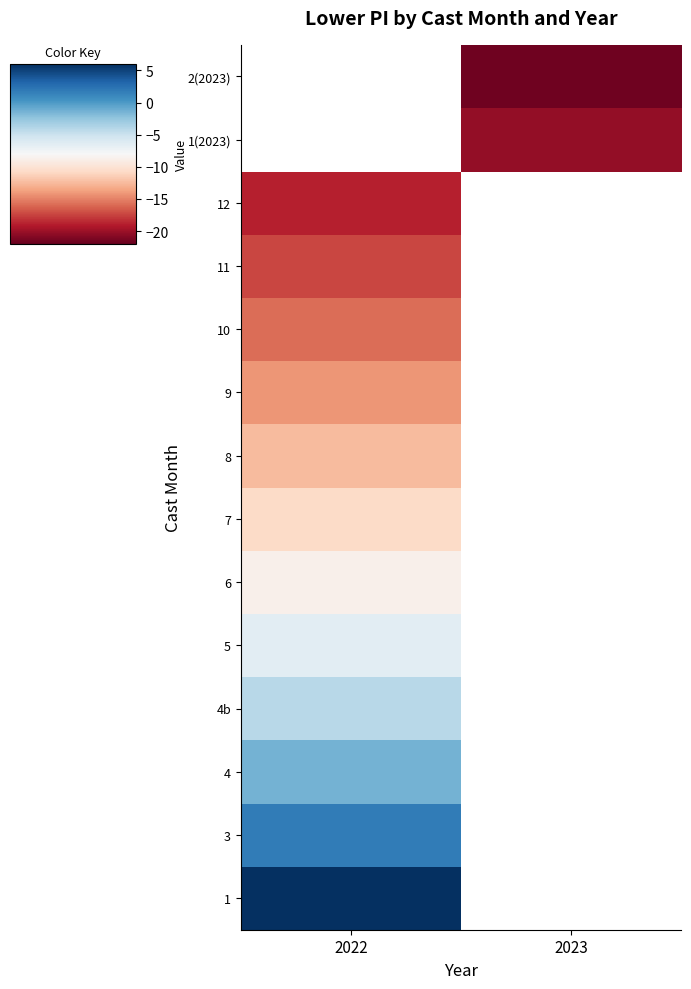

The 1(2023) series shows -30.4 at 2023. True or false?

False